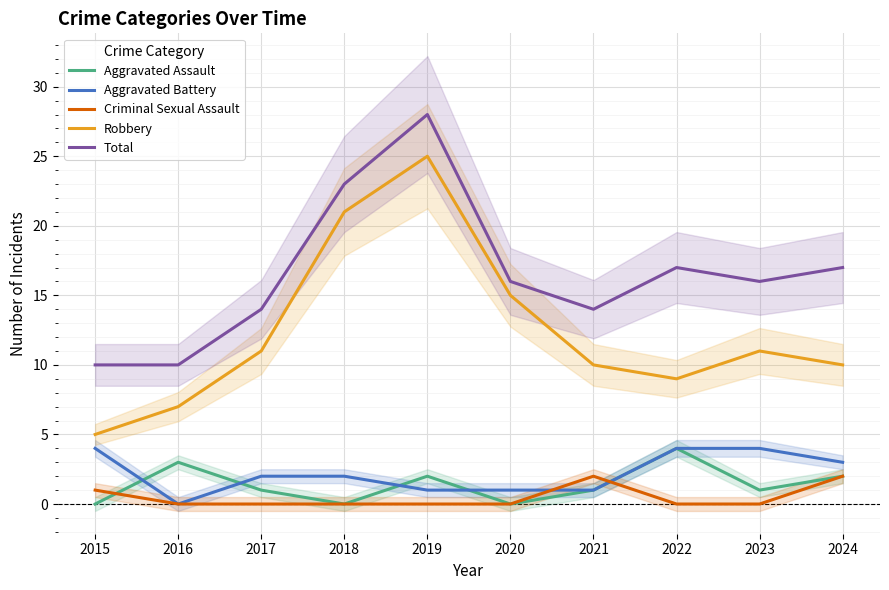

True or false: Robbery and Criminal Sexual Assault intersect in this chart.

False